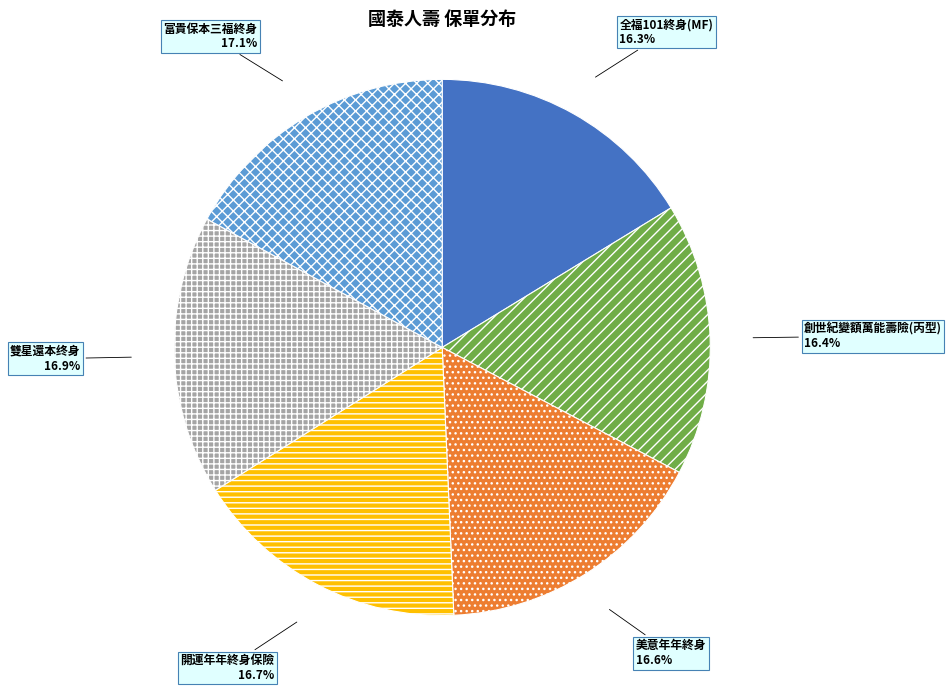

To the nearest percent, what portion does 創世紀變額萬能壽險(丙型) represent?

16%